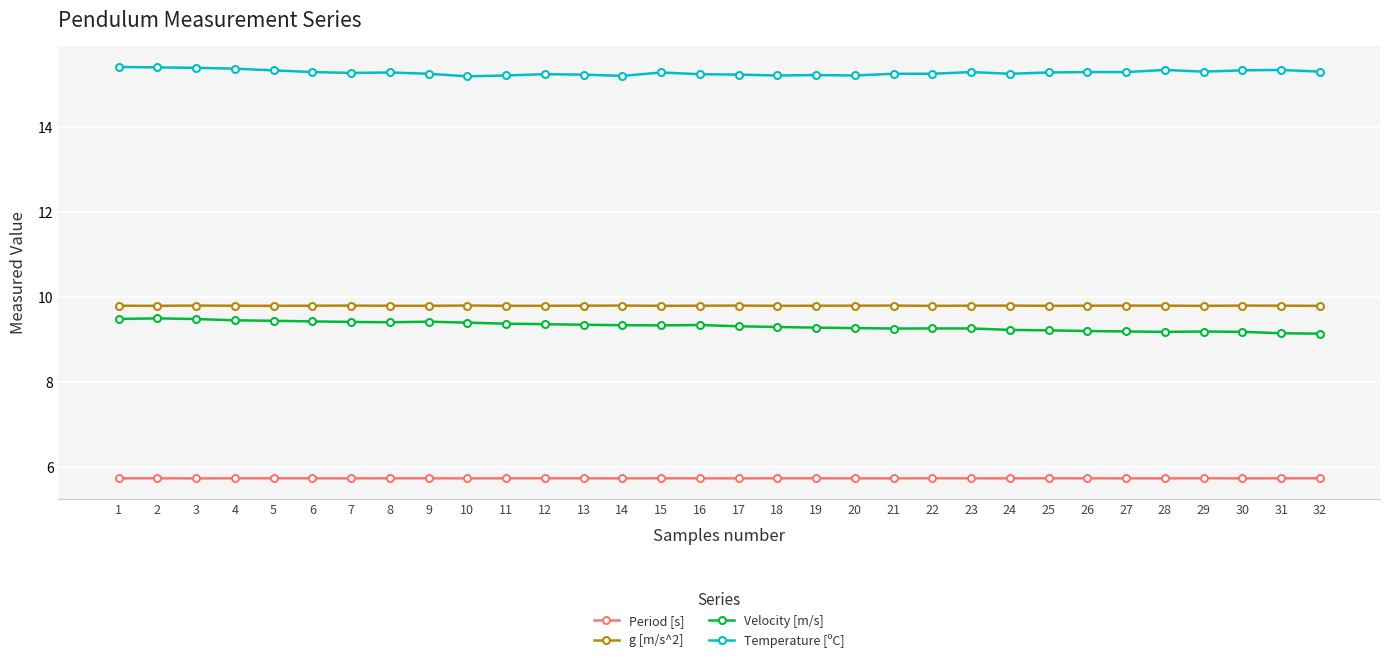

Which series has the largest total across all categories?

Temperature [ºC]